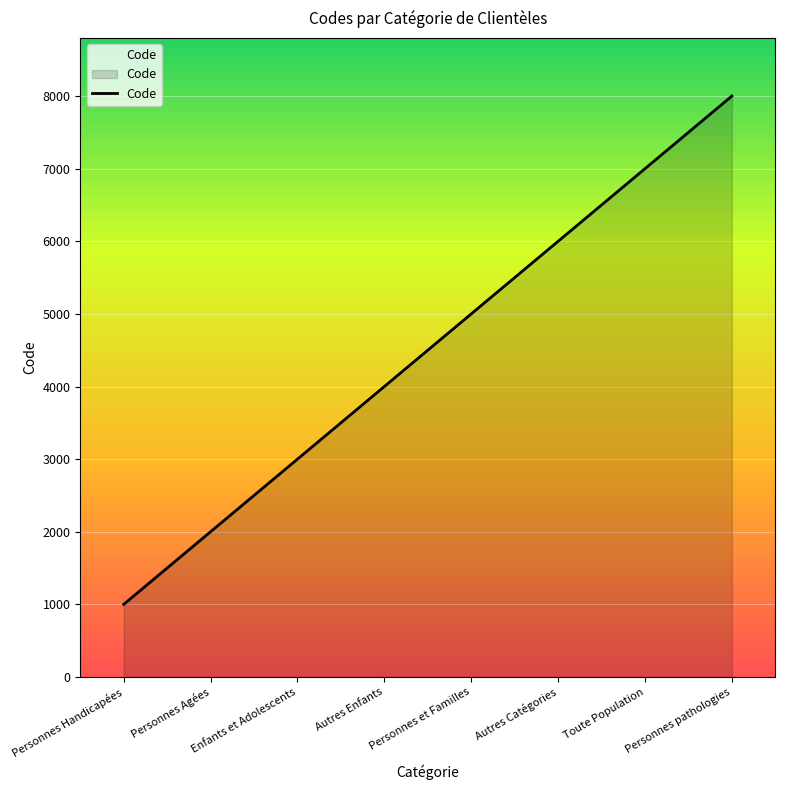

Which has a higher value, Toute Population or Autres Catégories?

Toute Population